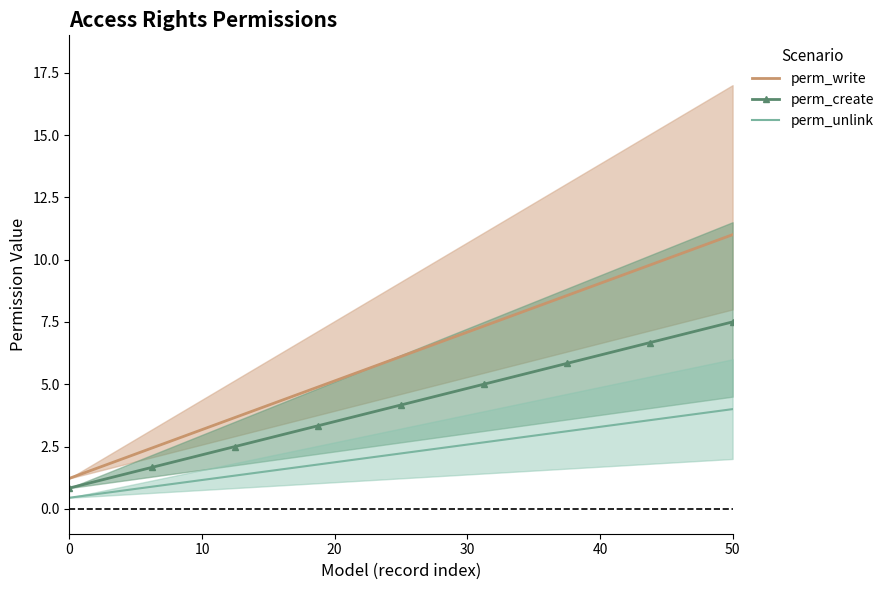

True or false: perm_write and perm_unlink cross at least once.

False